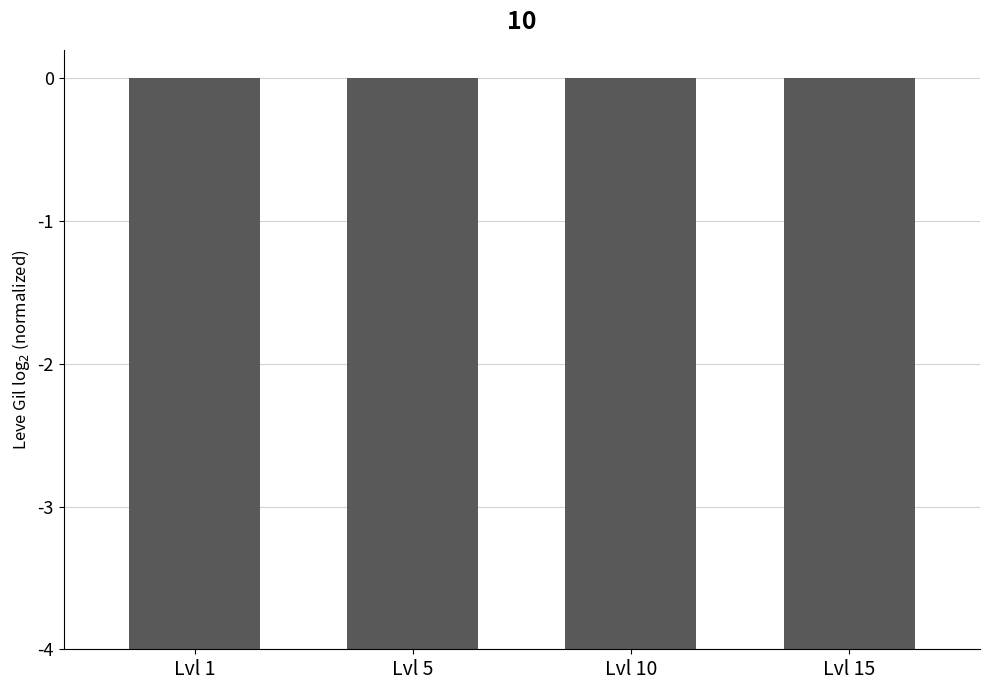

Are the bars grouped side by side (vs. stacked)?

No